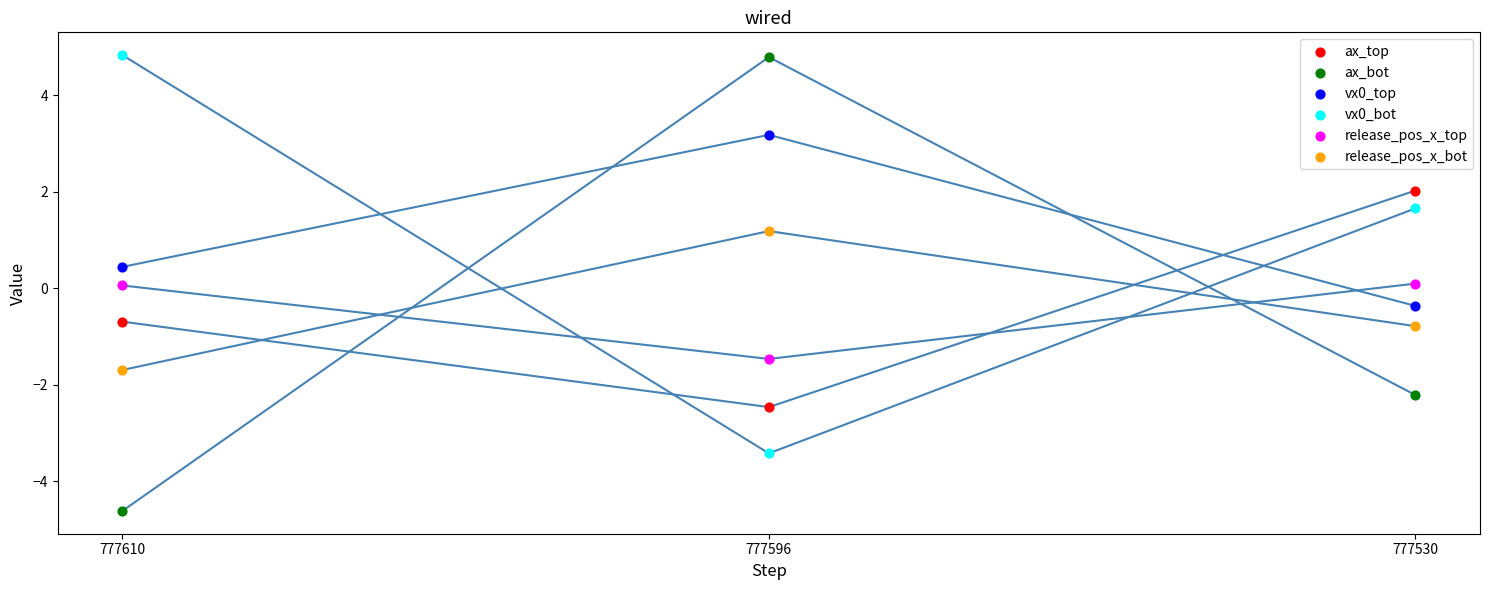

Across all data points, what is the range of Y values (max minus min)?

9.4